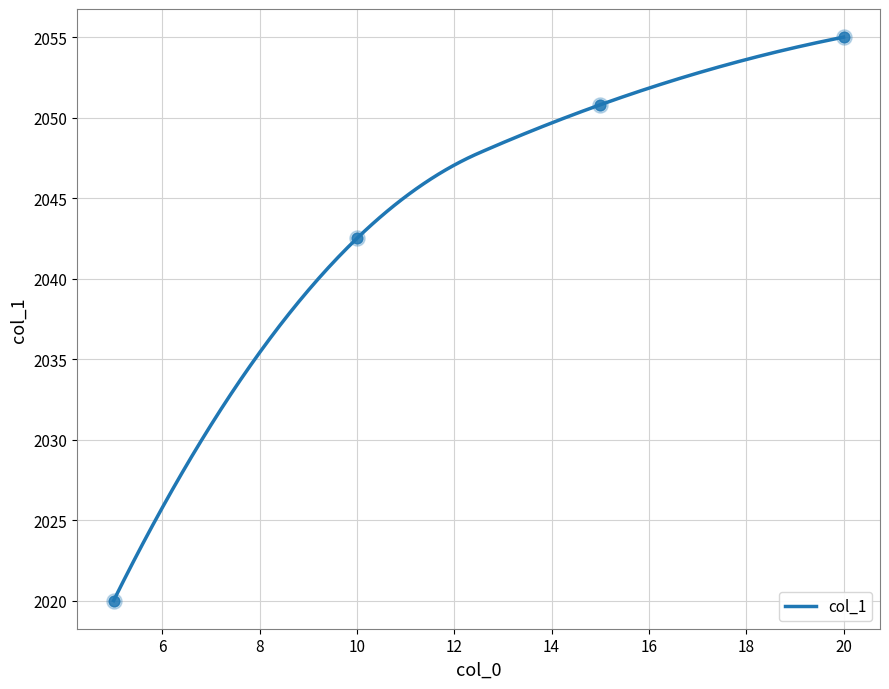

What is the change in value from 5 to 10?

+22.5